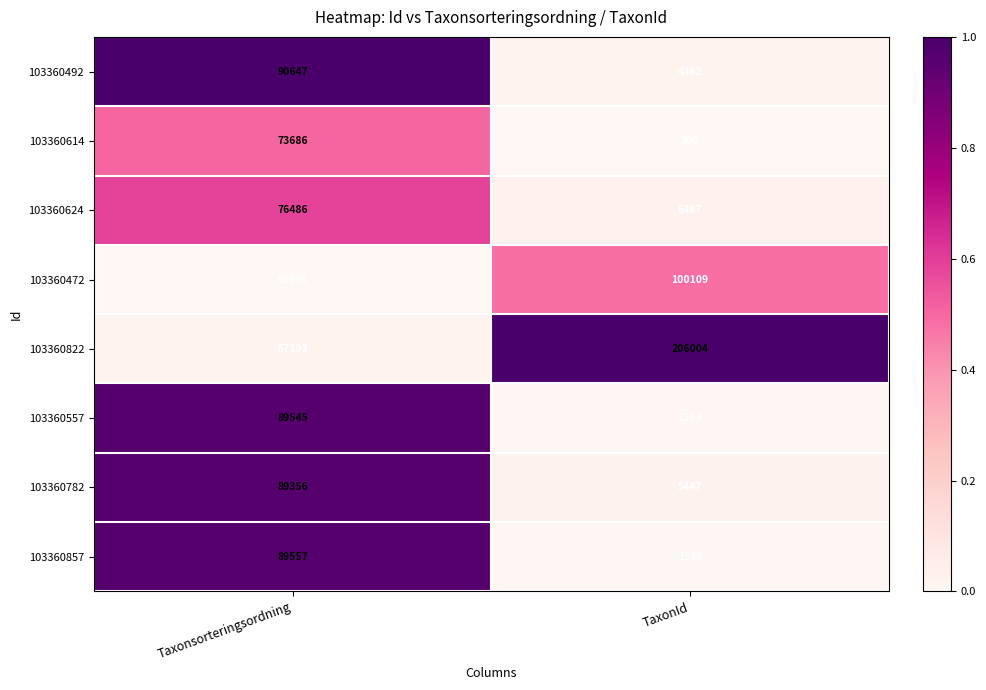

Between Taxonsorteringsordning and TaxonId, which series saw the biggest shift?

103360822